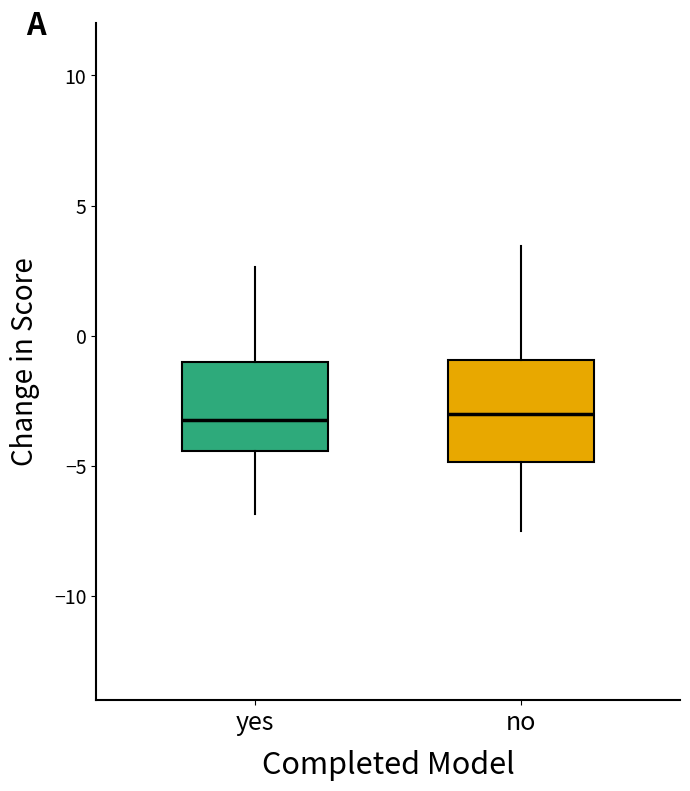

Reading left to right, read every box against the y-axis: the position of its median line, the range the box covers, and the ends of its whiskers. The values are not printed on the chart, so give them approximately, as read against the axis.

yes: median -3.0, box -4.5 to -1.0, whiskers -7.0 to 2.5
no: median -3.0, box -5.0 to -1.0, whiskers -7.5 to 3.5